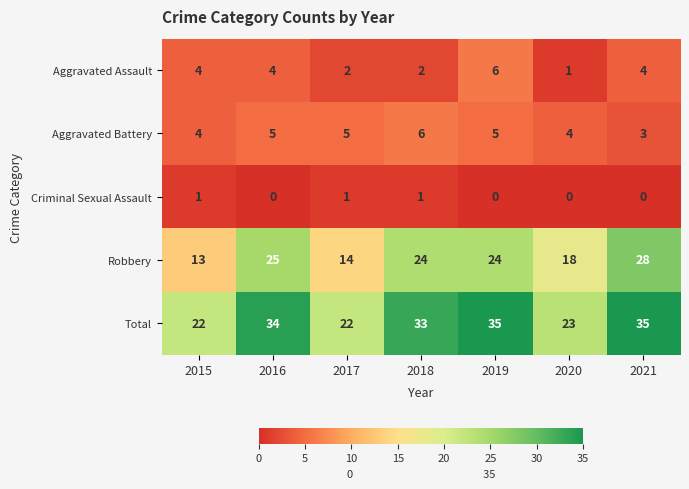

Which series has the largest range (max minus min)?

Robbery